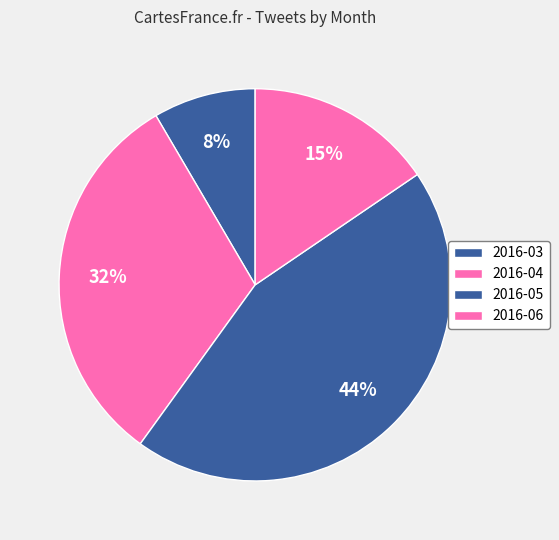

Rank the categories by value from lowest to highest.

2016-03, 2016-06, 2016-04, 2016-05